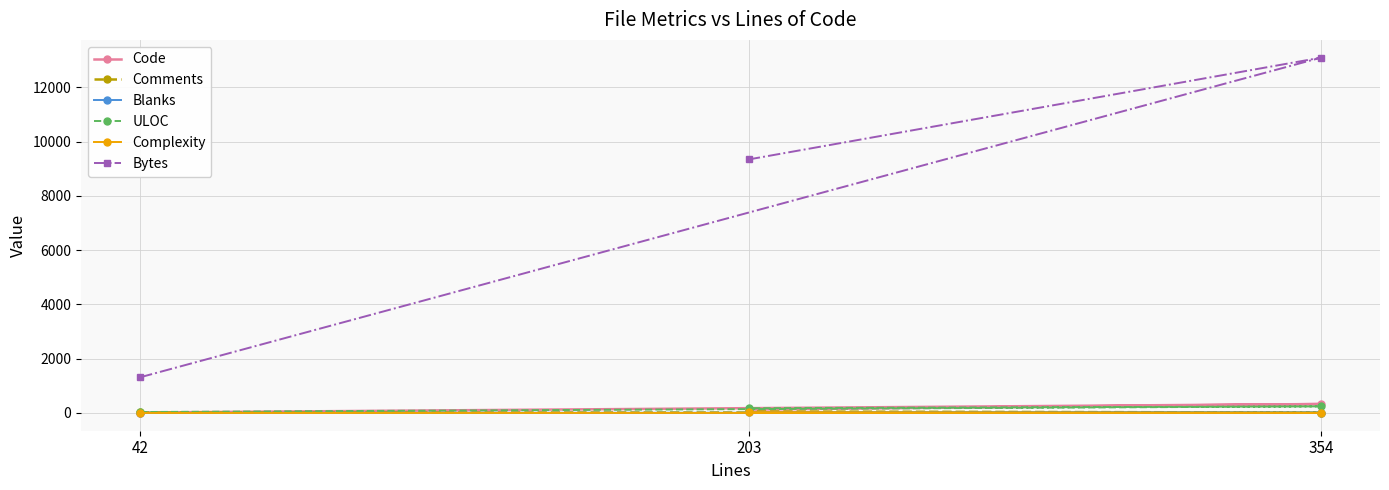

At 42, list the series in order from largest to smallest.

Bytes, ULOC, Comments, Code, Blanks, Complexity